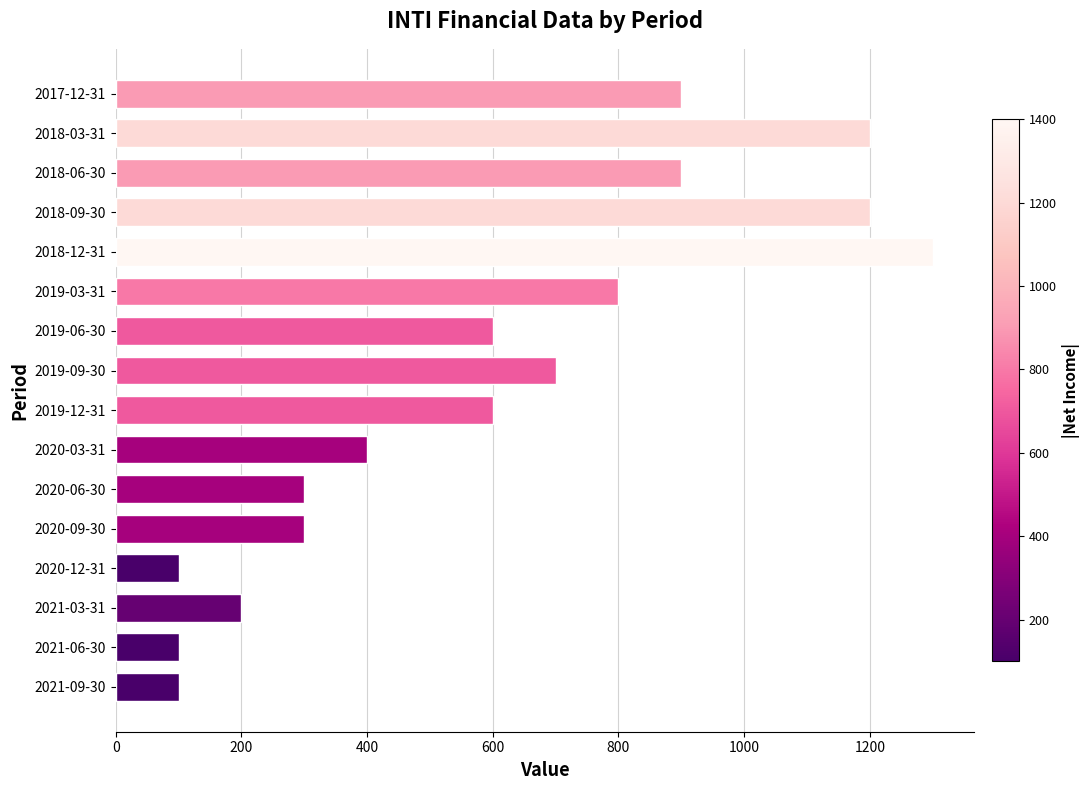

True or false: the data shows 100 at 2020-12-31.

True